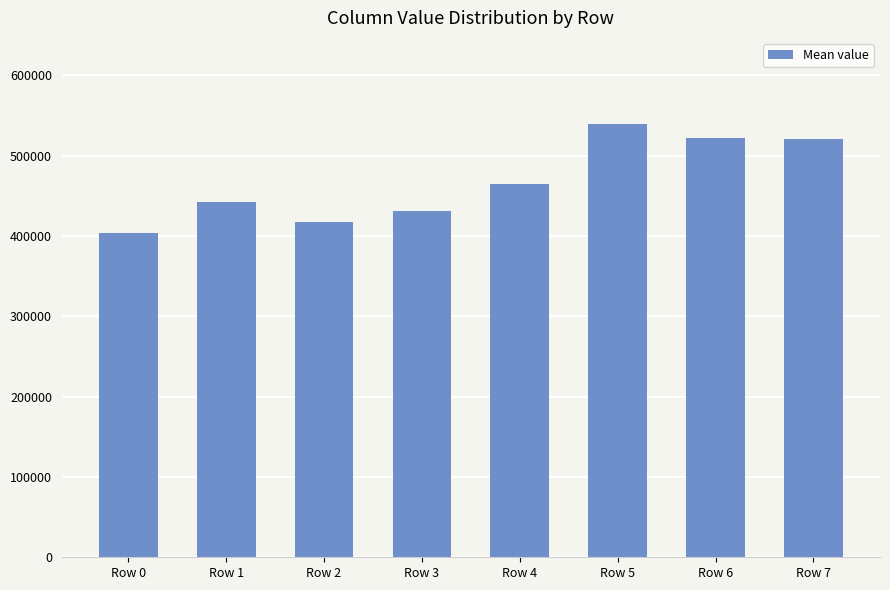

What is the sum of the values at Row 2 and Row 7?

937888.2